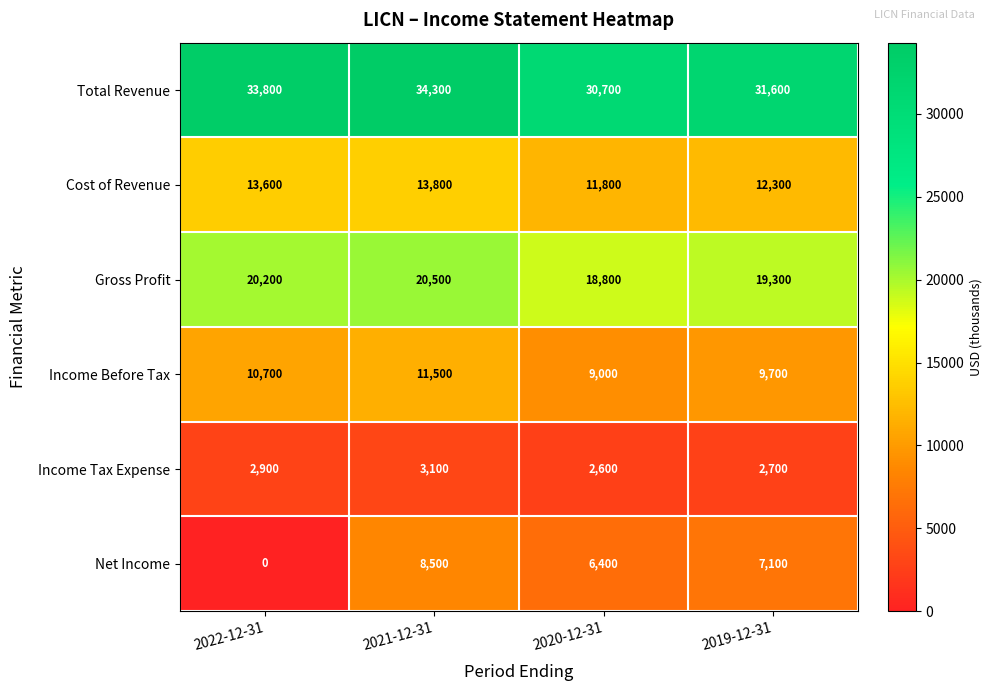

Reading left to right, what are all the values shown in this chart?

Total Revenue: 2022-12-31=33800	2021-12-31=34300	2020-12-31=30700	2019-12-31=31600
Cost of Revenue: 2022-12-31=13600	2021-12-31=13800	2020-12-31=11800	2019-12-31=12300
Gross Profit: 2022-12-31=20200	2021-12-31=20500	2020-12-31=18800	2019-12-31=19300
Income Before Tax: 2022-12-31=10700	2021-12-31=11500	2020-12-31=9000	2019-12-31=9700
Income Tax Expense: 2022-12-31=2900	2021-12-31=3100	2020-12-31=2600	2019-12-31=2700
Net Income: 2022-12-31=0	2021-12-31=8500	2020-12-31=6400	2019-12-31=7100